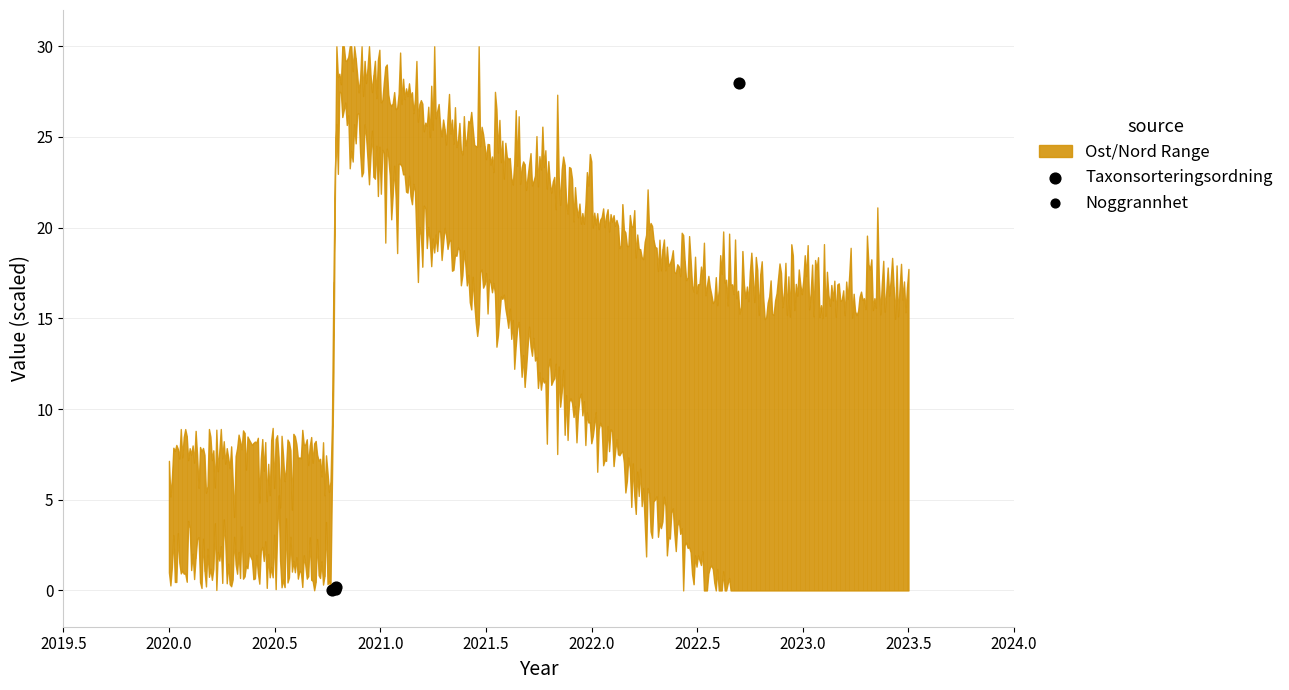

Which series has the largest Y range (max minus min)?

Taxonsorteringsordning